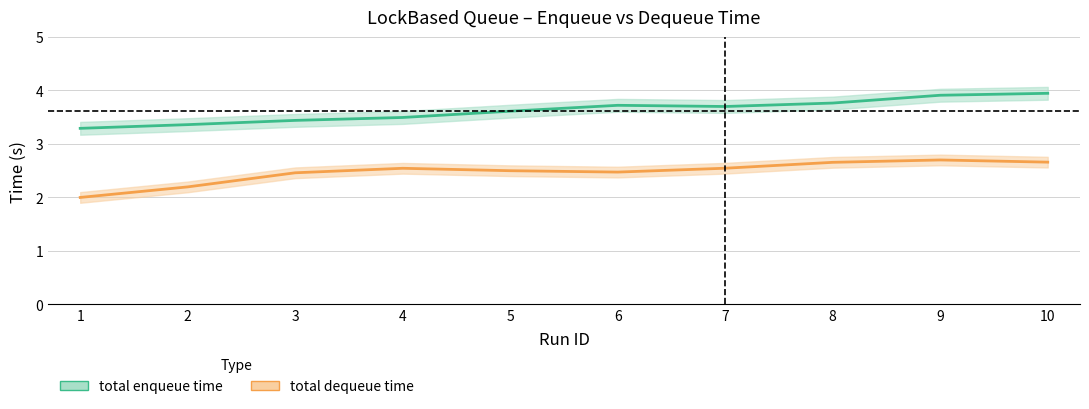

Is this an area chart (filled region under the line)?

No